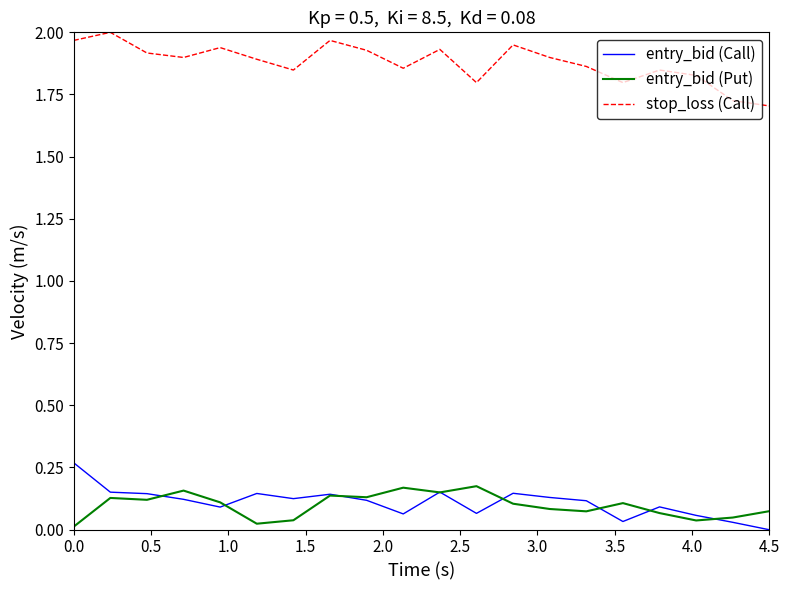

How many lines are shown in the chart?

3